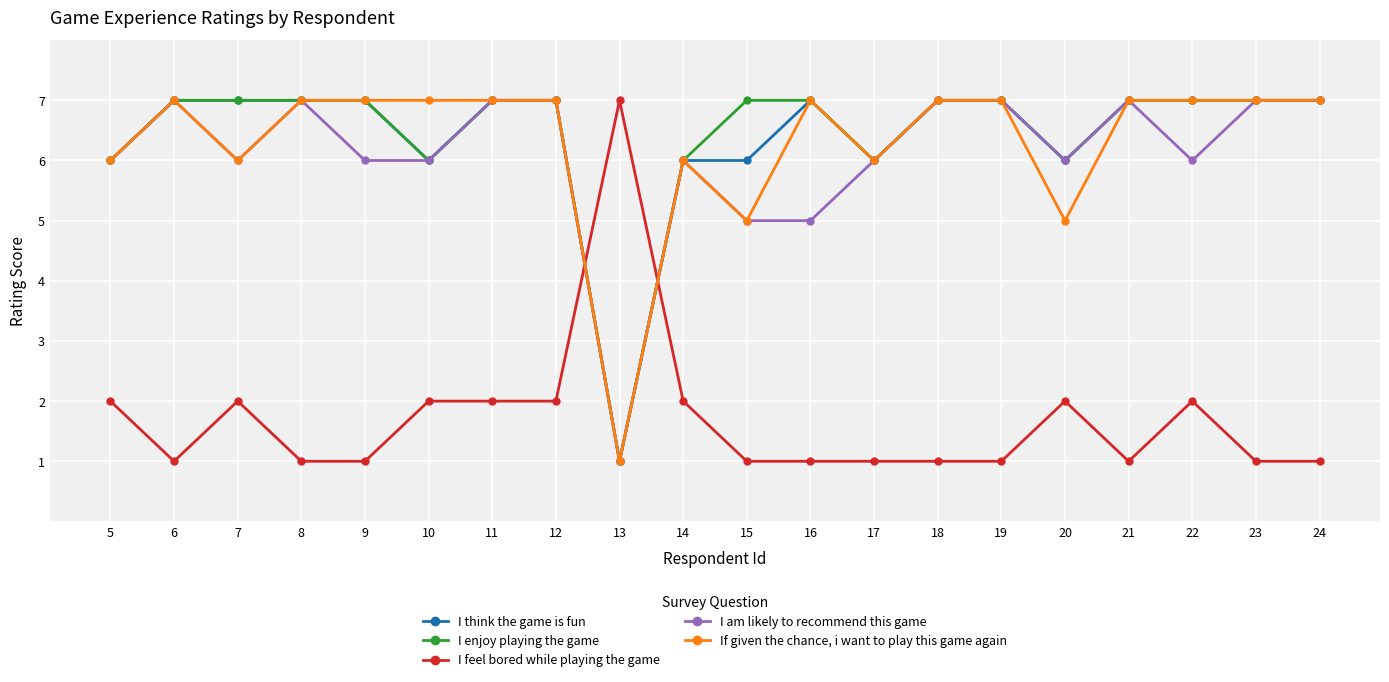

What is the difference between the maximum and minimum values in the I enjoy playing the game series?

6